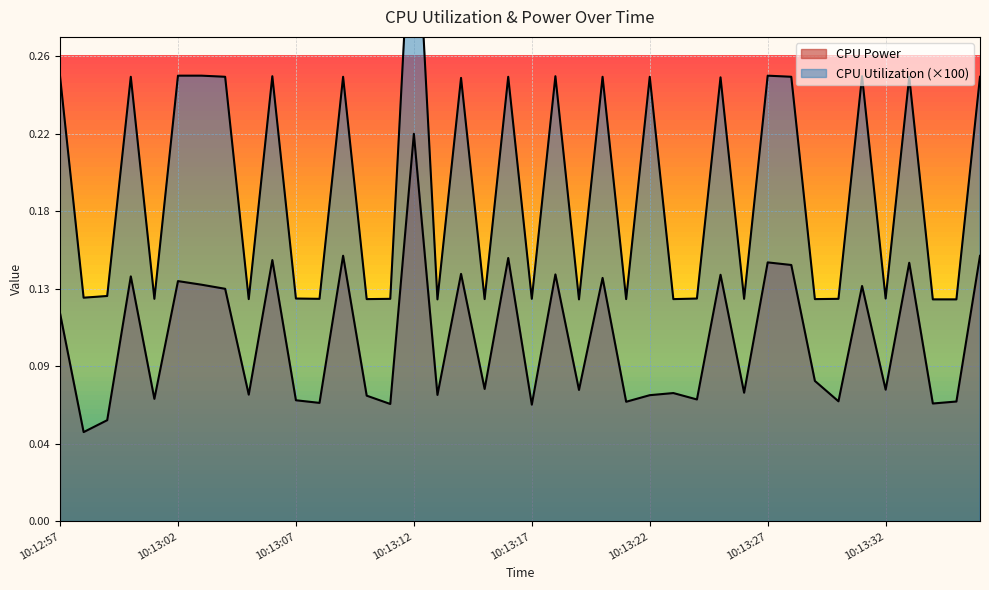

Rank the categories by CPU Power value from highest to lowest.

10:13:12, 10:13:09, 10:13:36, 10:13:16, 10:13:06, 10:13:27, 10:13:33, 10:13:28, 10:13:14, 10:13:18, 10:13:25, 10:13:00, 10:13:20, 10:13:02, 10:13:03, 10:13:31, 10:13:04, 10:12:57, 10:13:29, 10:13:15, 10:13:32, 10:13:19, 10:13:26, 10:13:23, 10:13:05, 10:13:13, 10:13:22, 10:13:10, 10:13:01, 10:13:24, 10:13:07, 10:13:30, 10:13:35, 10:13:21, 10:13:08, 10:13:34, 10:13:11, 10:13:17, 10:12:59, 10:12:58